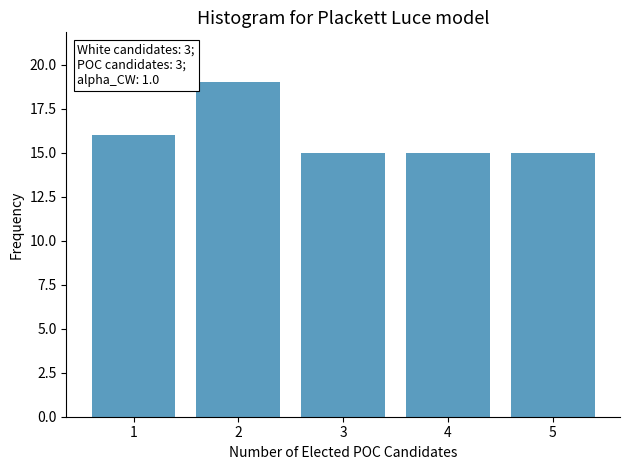

Reading left to right, transcribe all the data shown in this chart.

1=16	2=19	3=15	4=15	5=15